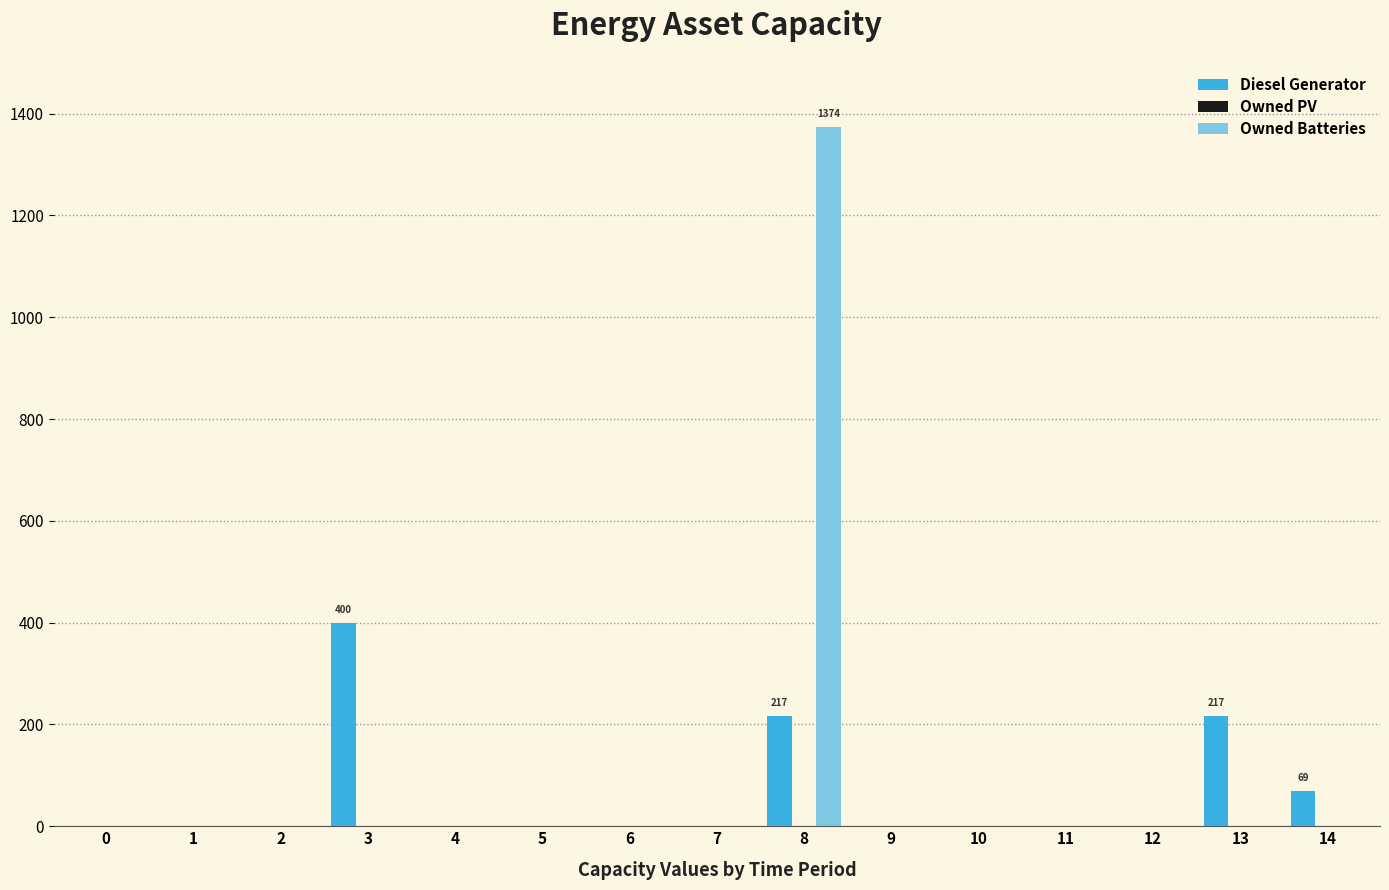

Is it true that Diesel Generator equals 0 at 6?

True